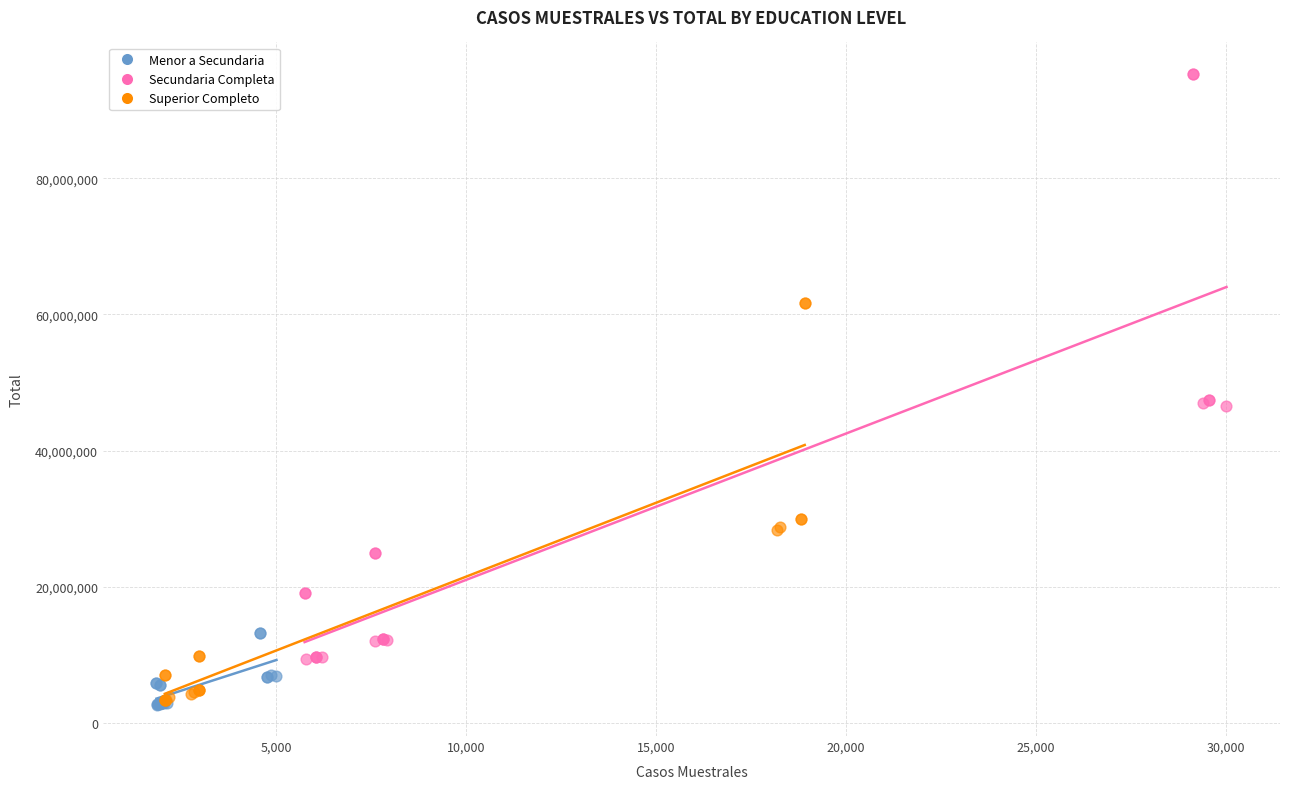

Which series has the widest spread of Y values?

Secundaria Completa